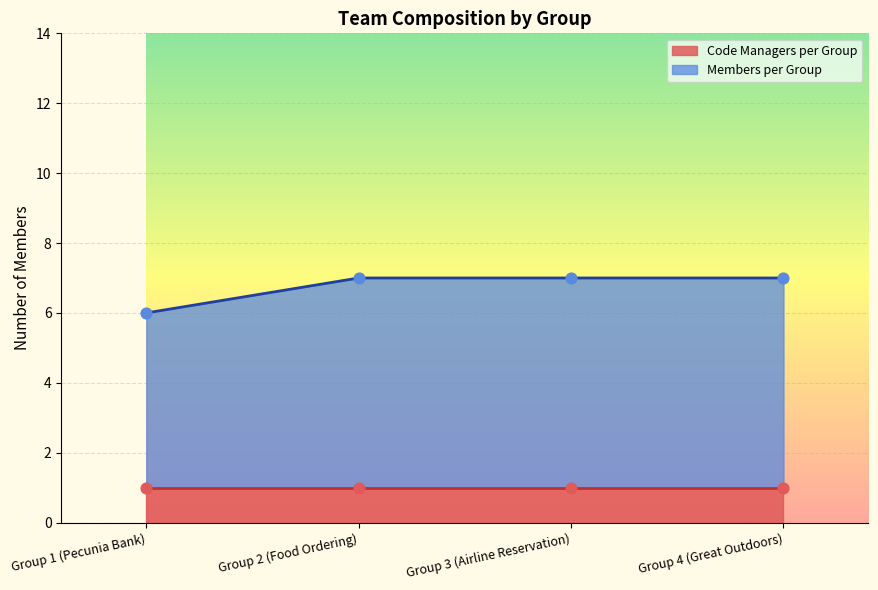

What is the change in value from Group 1 (Pecunia Bank) to Group 4 (Great Outdoors)?

+1